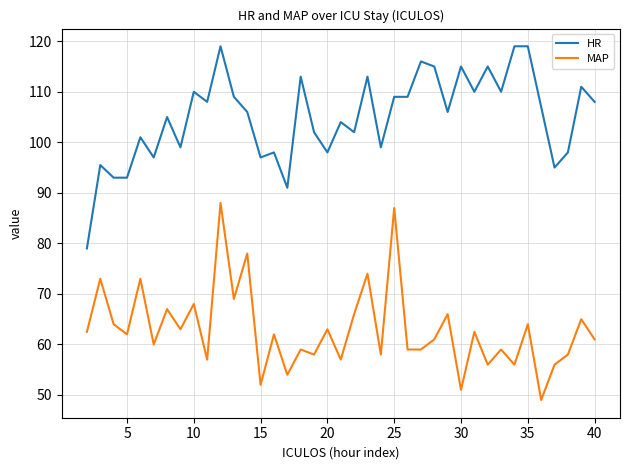

Which series has the largest total across all categories?

HR